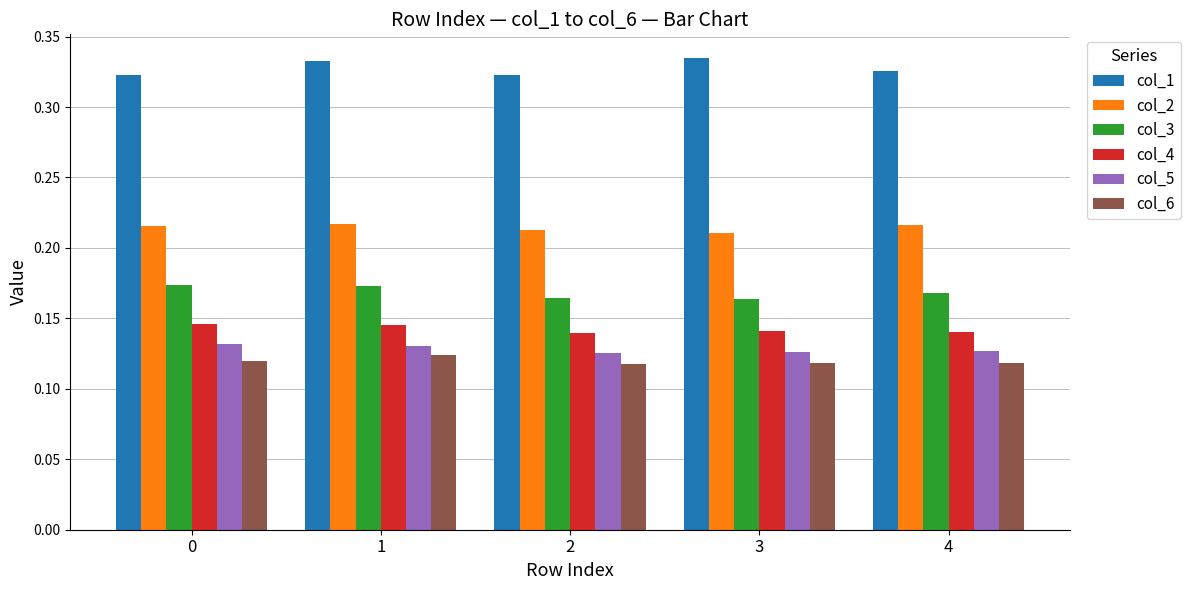

How many col_1 values are between 0 and 1?

5